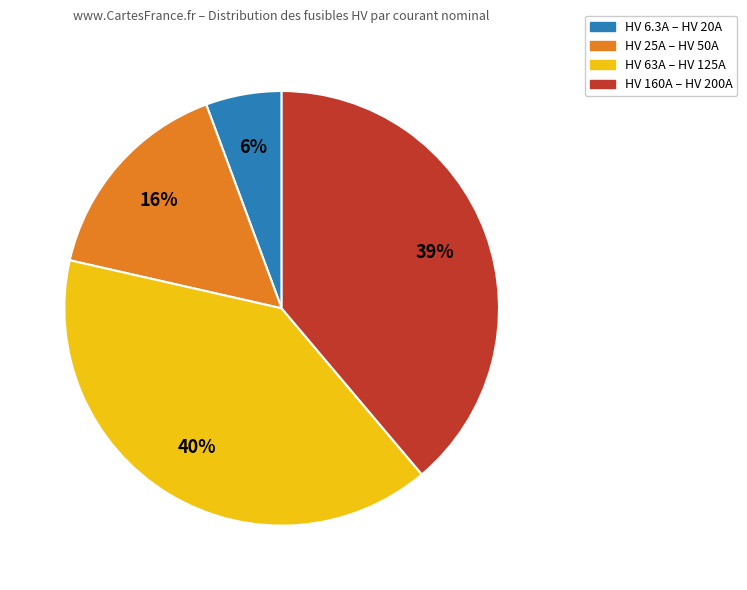

Is there a majority slice in this chart?

No